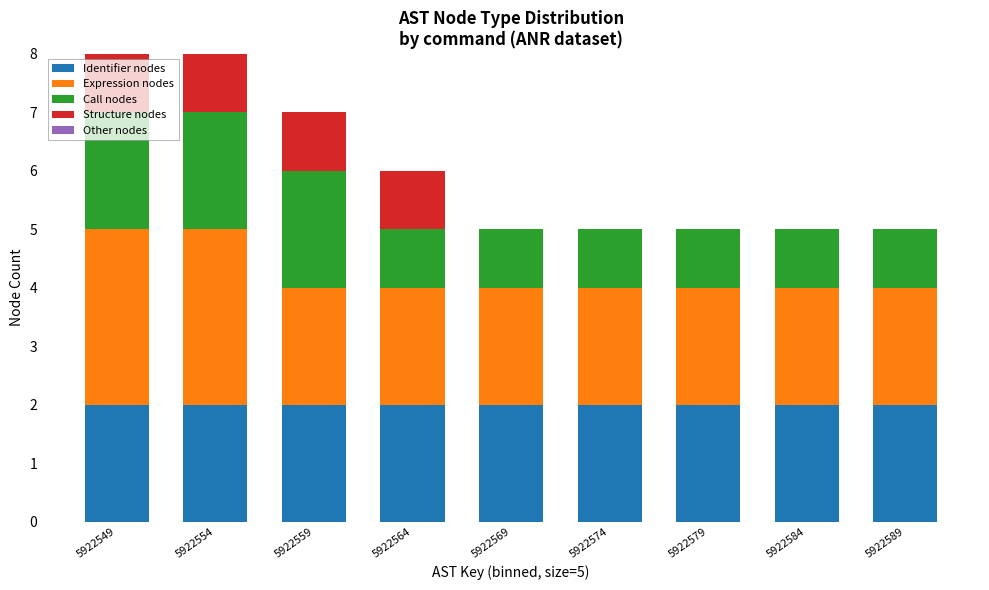

How many categories are shown in the chart?

9